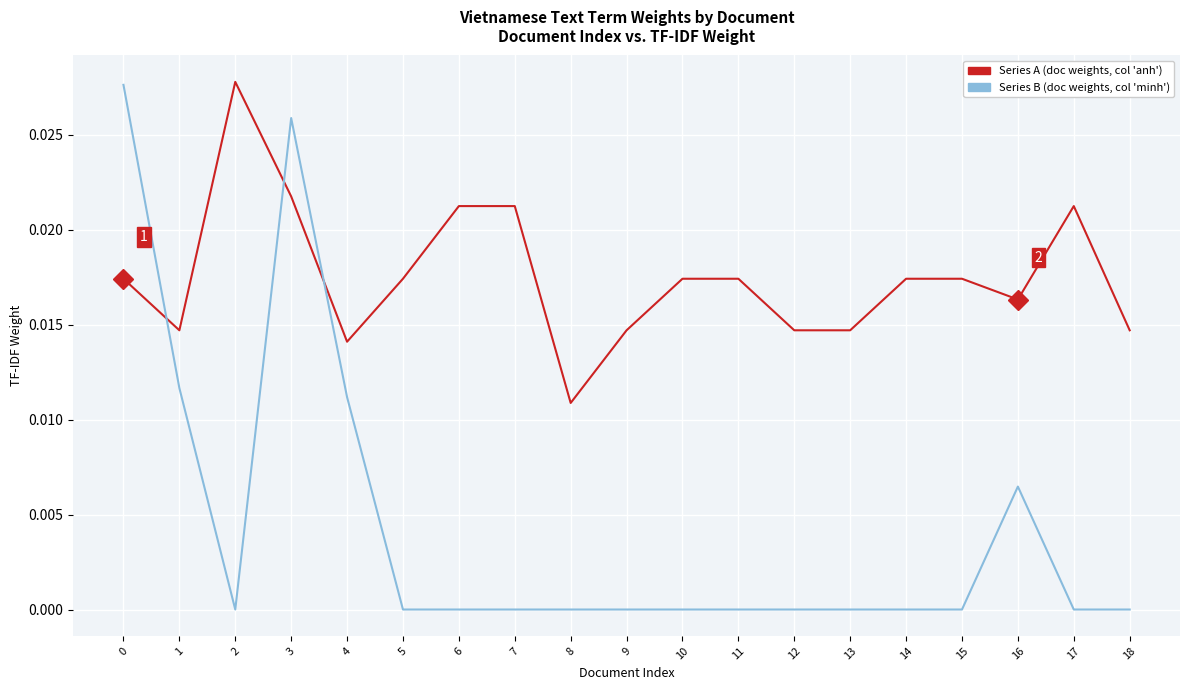

Rank the series by their maximum value, from highest to lowest.

Series A (doc weights, col 'anh'), Series B (doc weights, col 'minh')